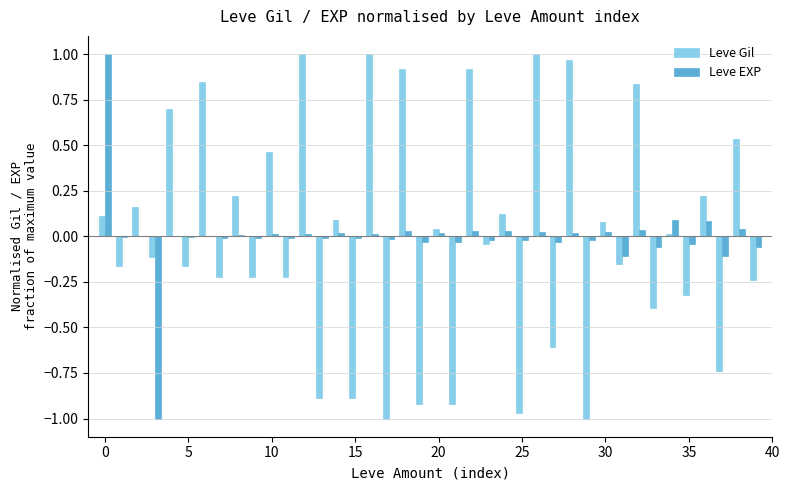

Are the bars horizontal?

No